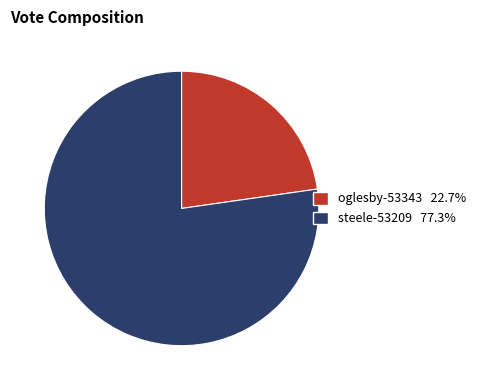

Rank the categories by value from lowest to highest.

oglesby-53343, steele-53209